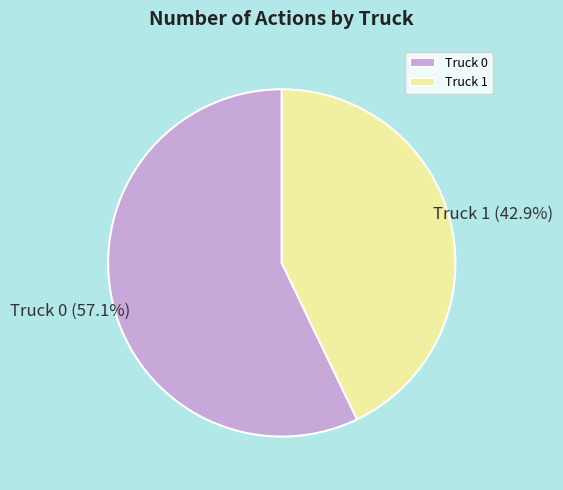

Is there a majority slice in this chart?

Yes